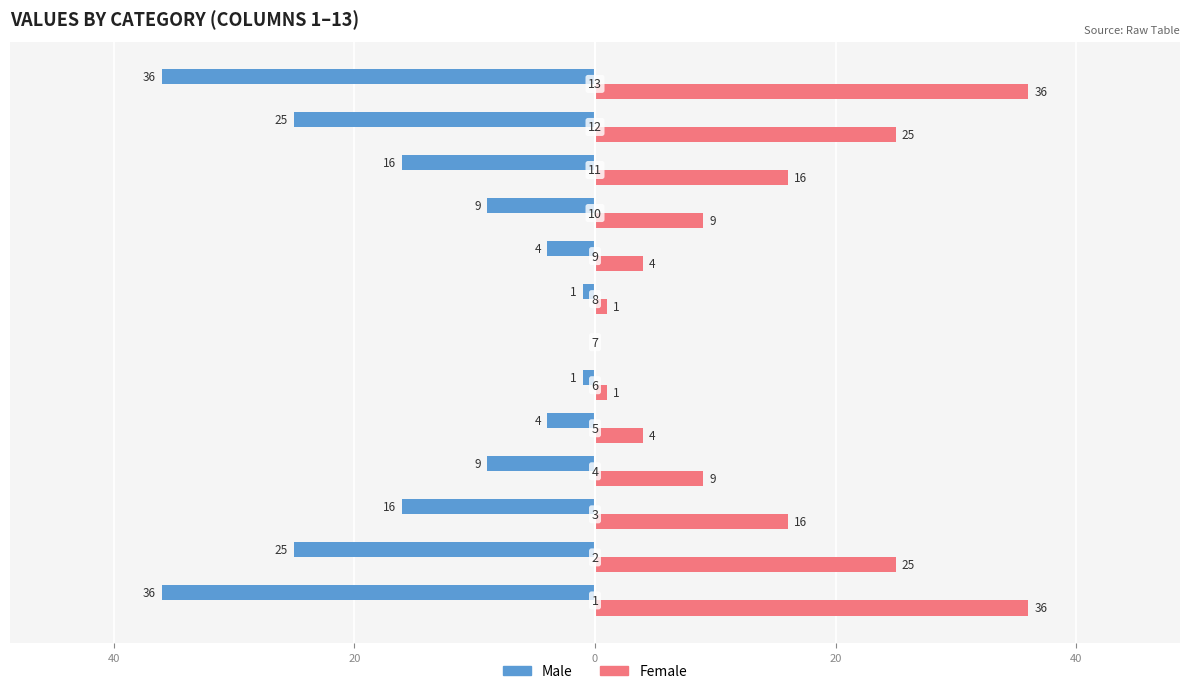

What are all the series names shown in the legend?

Male, Female